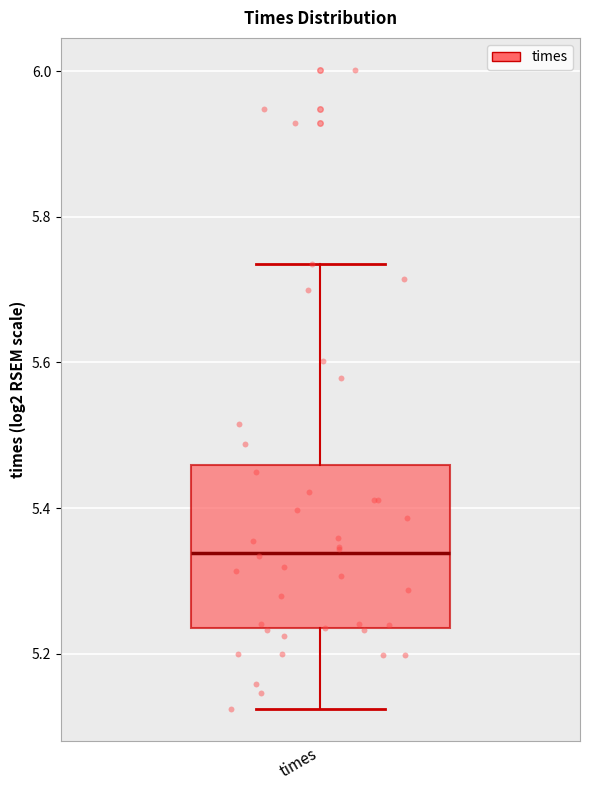

Transcribe this box plot: give where the median line is, the range the box spans, and where the two whiskers end, as read against the y-axis. The values are not printed on the chart, so give them approximately, as read against the axis.

median 5.34, box 5.24 to 5.46, whiskers 5.12 to 5.74